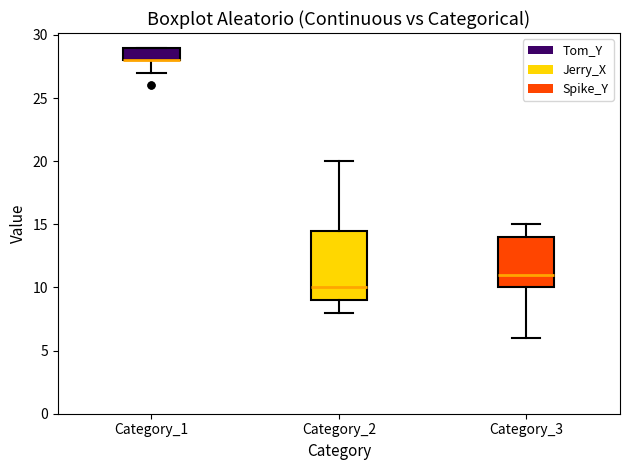

Reading left to right, read every box against the y-axis: the position of its median line, the range the box covers, and the ends of its whiskers. The values are not printed on the chart, so give them approximately, as read against the axis.

Category_1: median 28.0 (drawn on the box's lower edge), box 28.0 to 29.0, whiskers 27.0 to 29.0
Category_2: median 10.0, box 9.0 to 14.5, whiskers 8.0 to 20.0
Category_3: median 11.0, box 10.0 to 14.0, whiskers 6.0 to 15.0